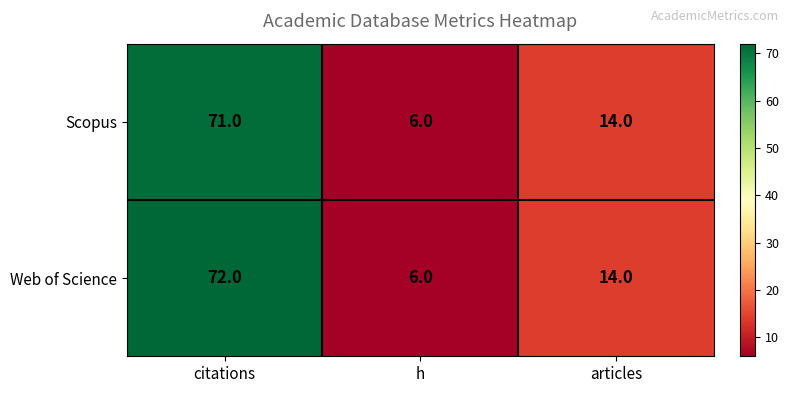

What is the difference between the Scopus values at citations and articles?

57